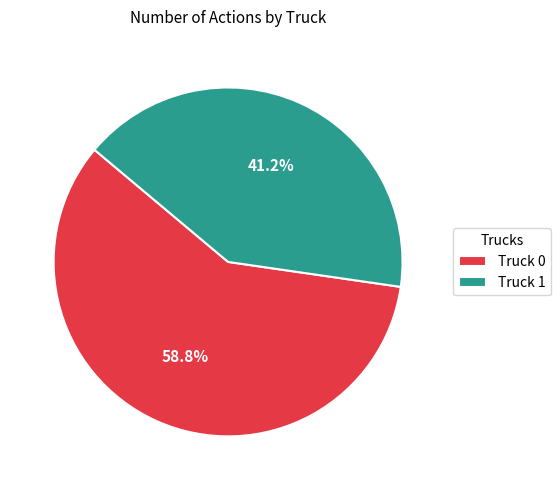

Do Truck 0 and Truck 1 together represent more than half of the pie?

Yes